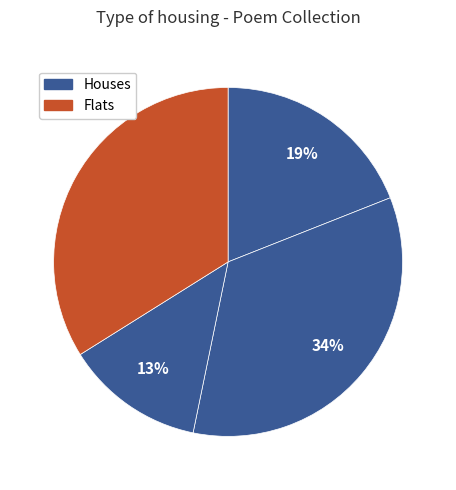

Count the number of slices in the pie.

4